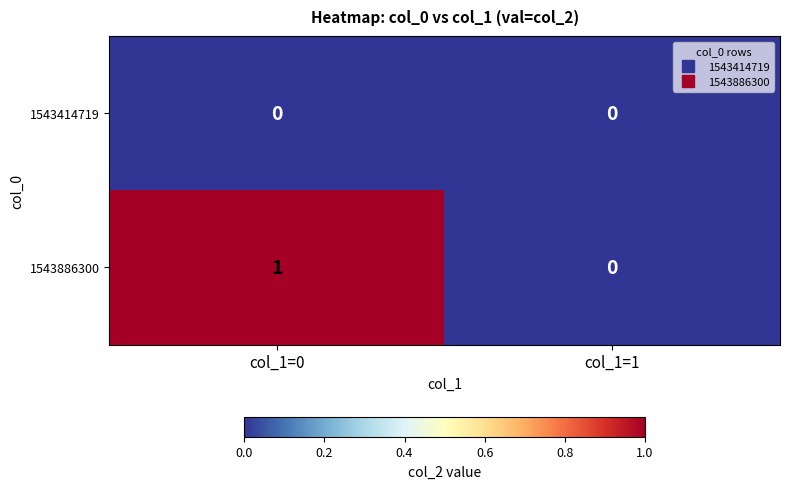

Reading left to right, transcribe all the data shown in this chart.

1543414719: 0	0
1543886300: 1	0